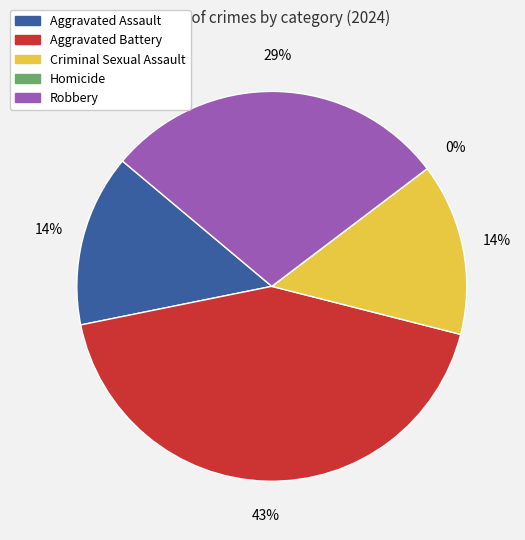

Is the sum of Aggravated Assault and Robbery greater than half?

No